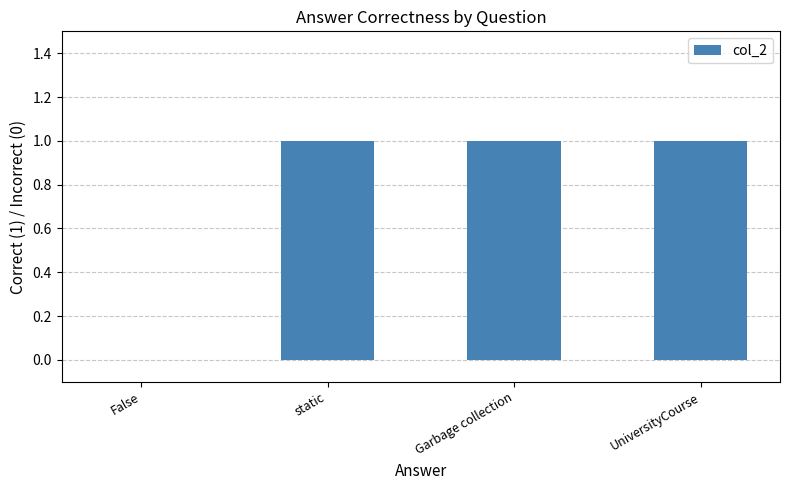

How many positive values are there?

3